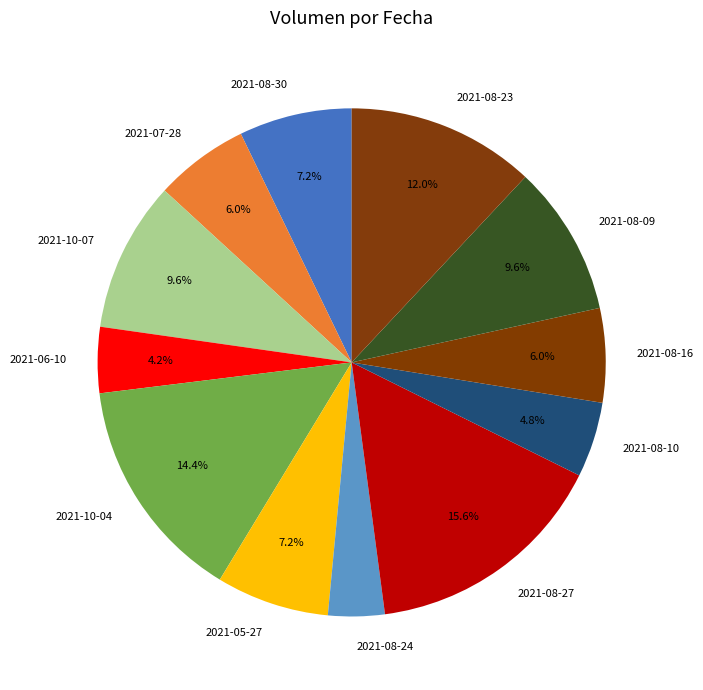

What percentage do 2021-08-27 and 2021-10-07 together represent?

25.1%